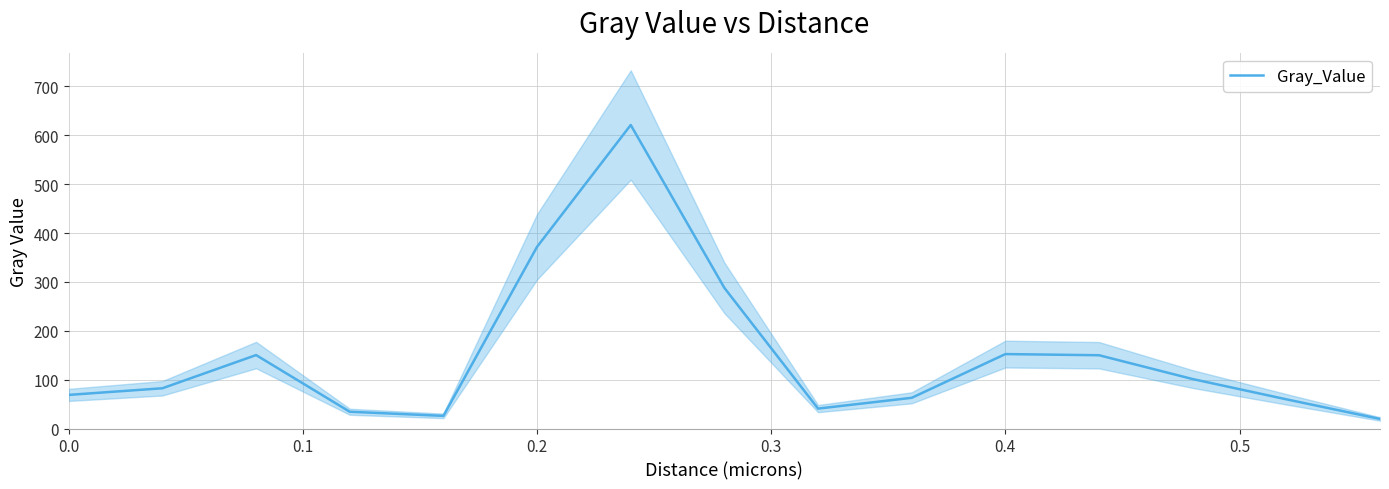

What is the maximum value for Gray_Value?

621.0